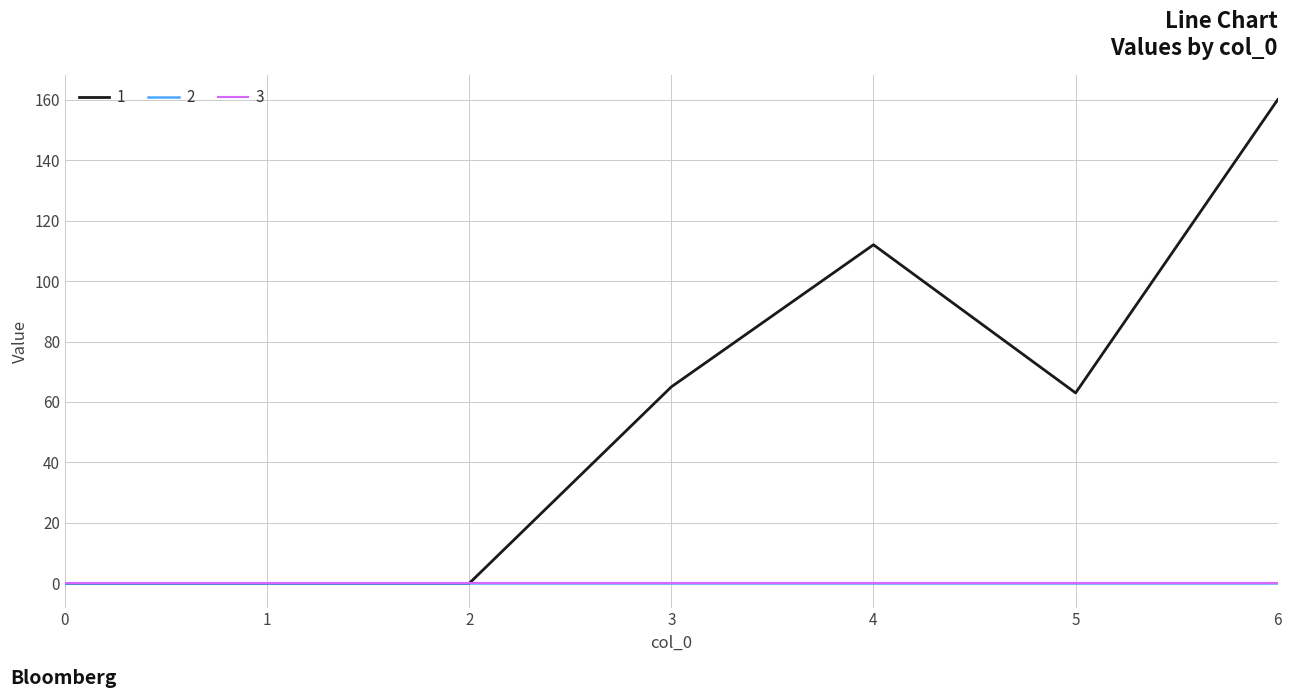

Reading left to right, extract all data points from this chart.

1: 0	0	0	65	112	63	160
2: 0	0	0	0	0	0	0
3: 0	0	0	0	0	0	0